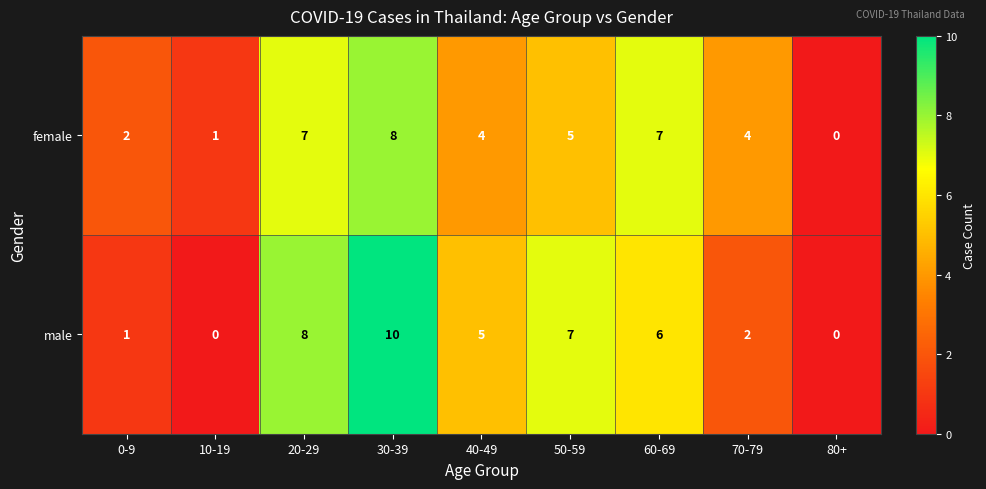

At which category does the chart reach its peak across all series?

30-39